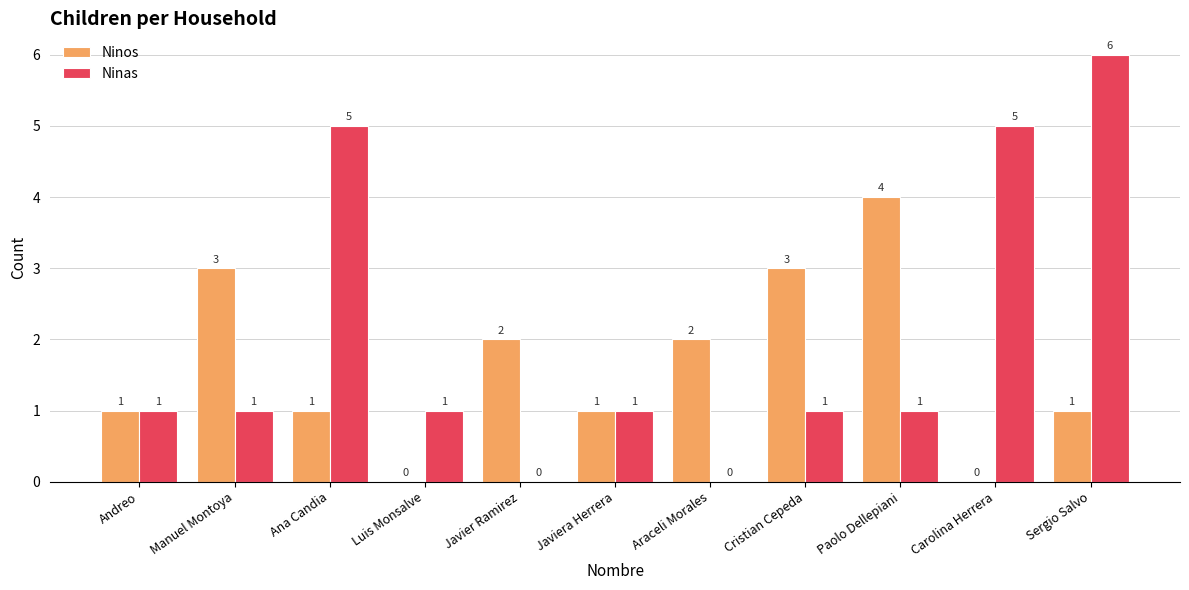

The Ninas series shows 1 at Andreo. True or false?

True